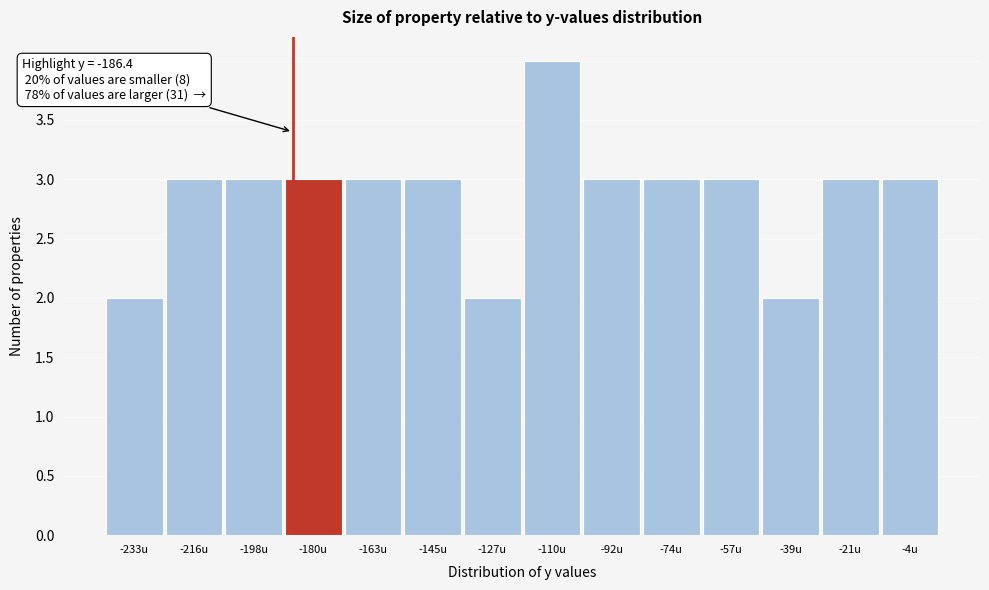

Over which range of the x-axis is the bar tallest?

-118 to -100